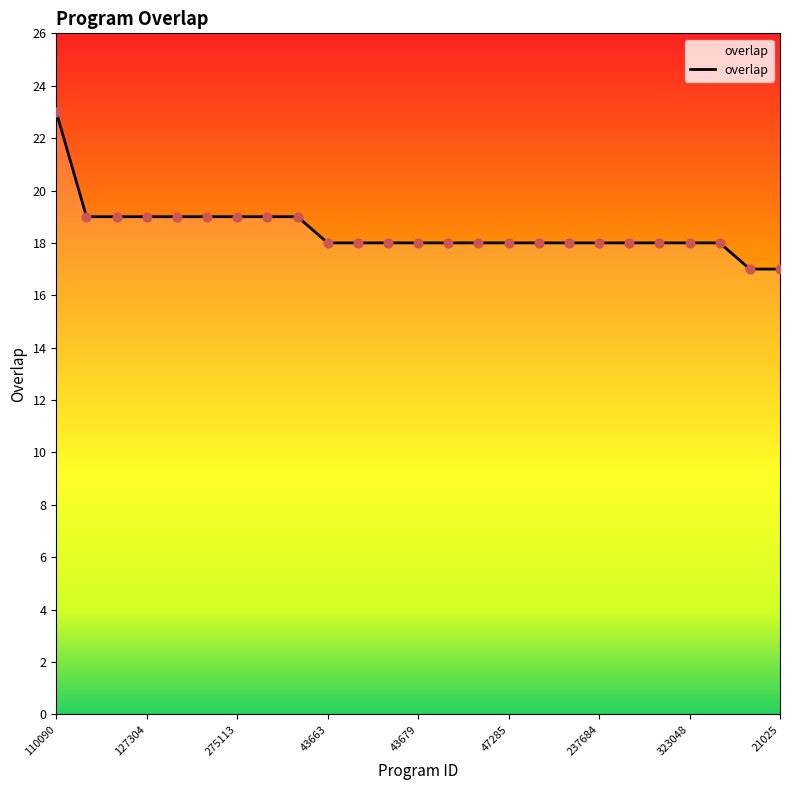

What is the change in value from 315318 to 237684?

-1